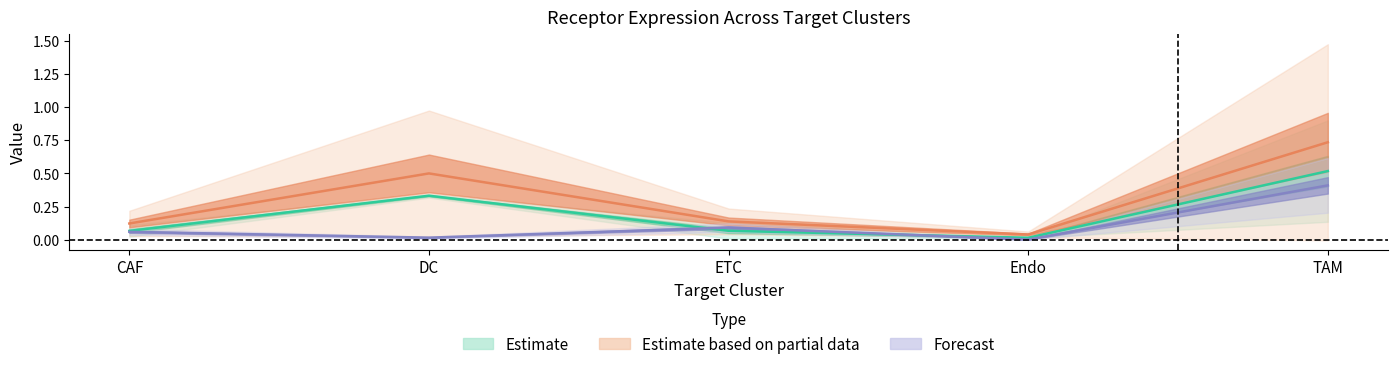

Reading left to right, extract all data points from this chart.

Receptor-expressing cells: CAF=0.1	DC=0.0	ETC=0.1	Endo=0.0	TAM=0.4
Receptor detection rate: CAF=0.1	DC=0.5	ETC=0.1	Endo=0.0	TAM=0.7
Receptor average expression value: CAF=0.1	DC=0.3	ETC=0.1	Endo=0.0	TAM=0.5